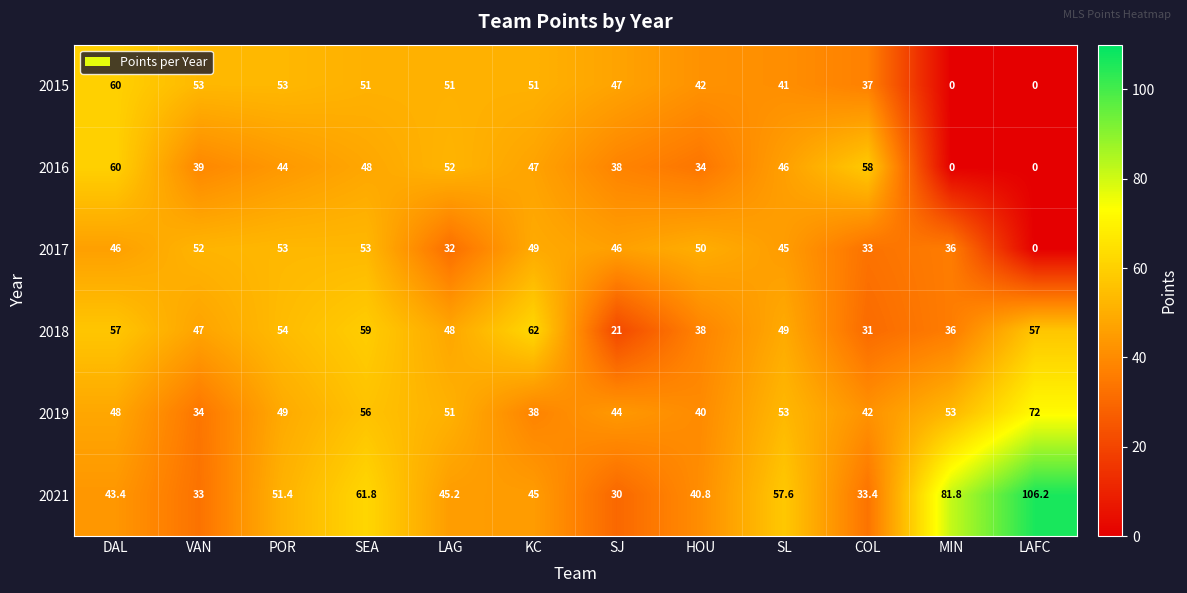

What is the difference between the maximum and minimum values in the 2016 series?

60.0